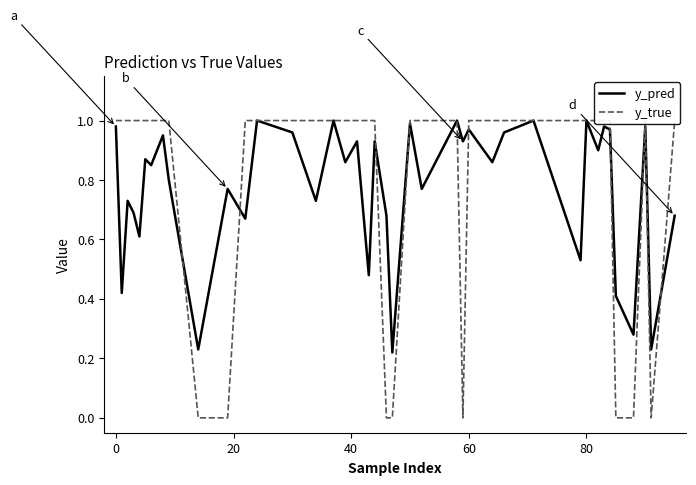

At how many categories does at least one series exceed 0?

40